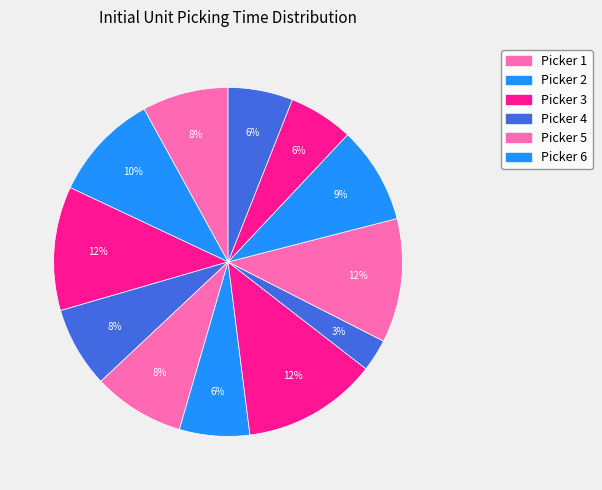

How many segments does this pie chart have?

12